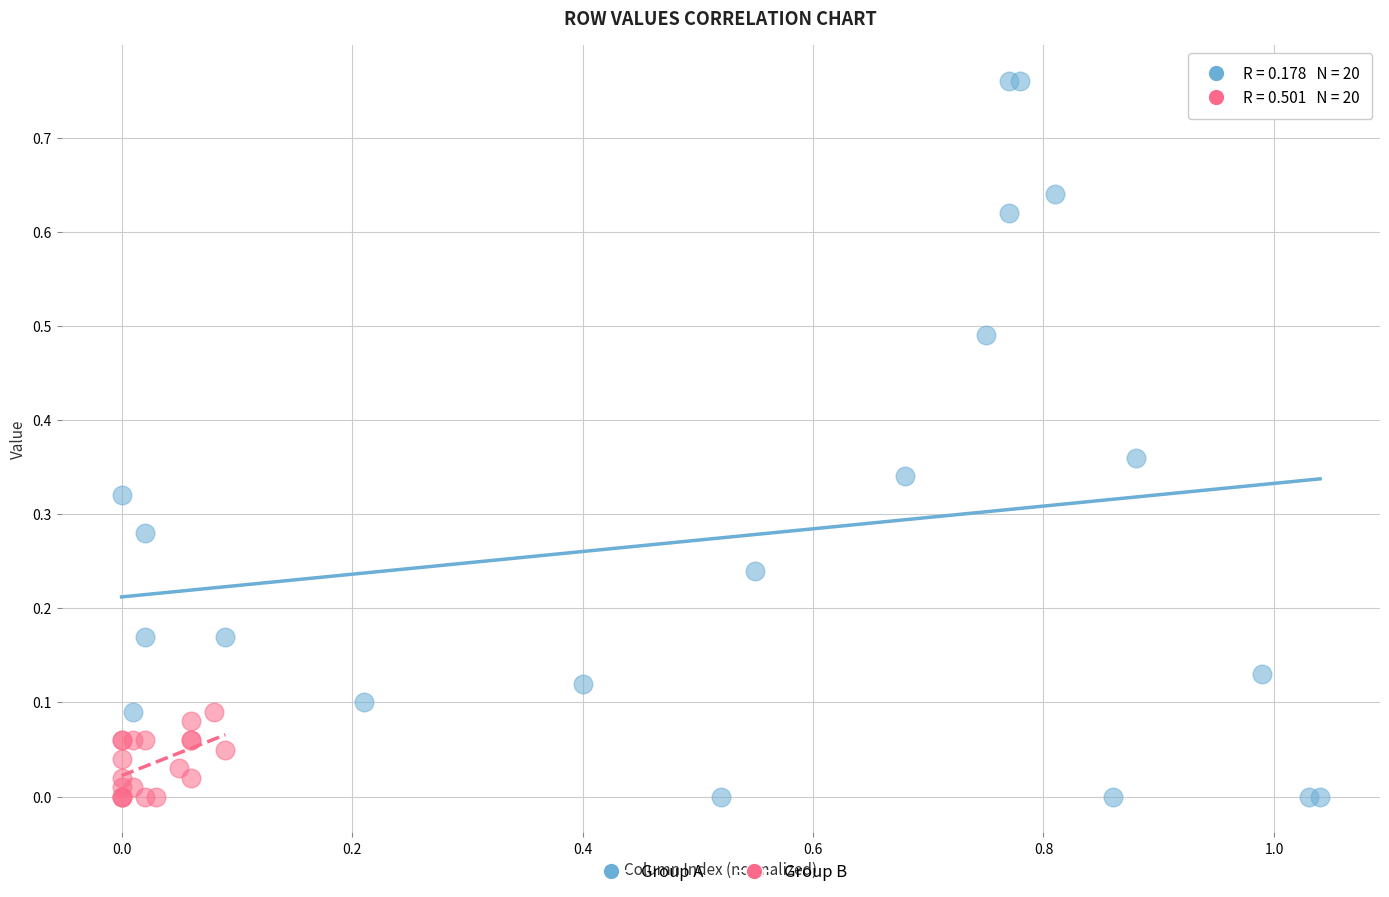

Which series has the largest Y range (max minus min)?

Group A